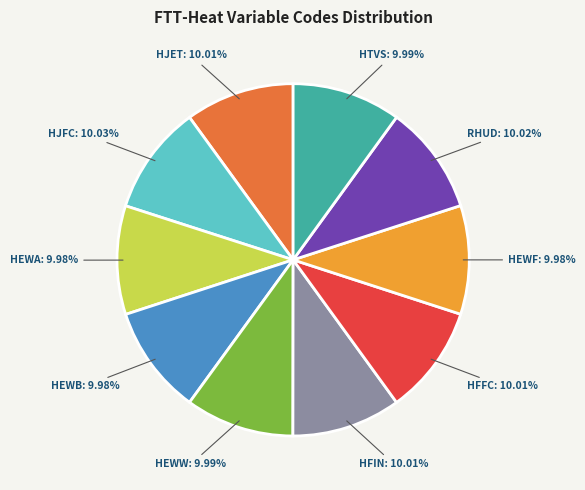

Is the sum of HJFC and RHUD greater than half?

No